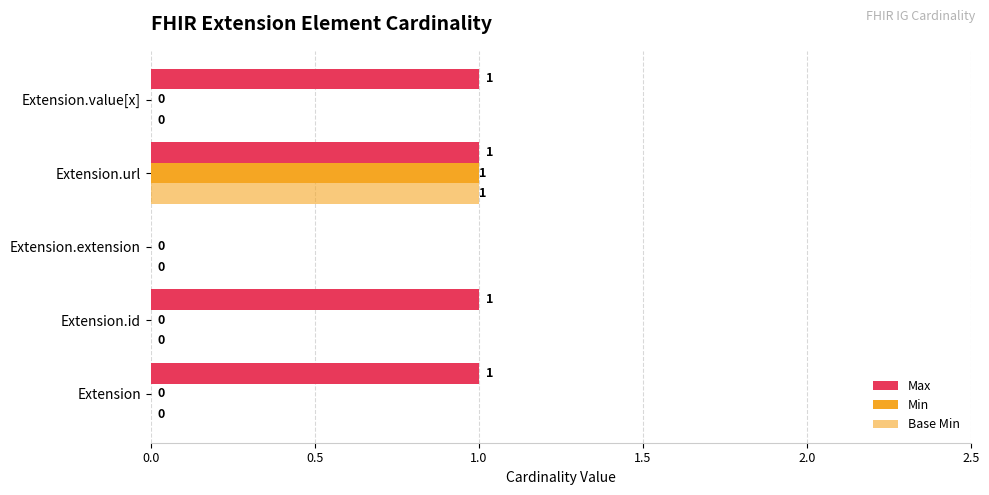

What is the value of the Min bar at the 4th from the left?

1